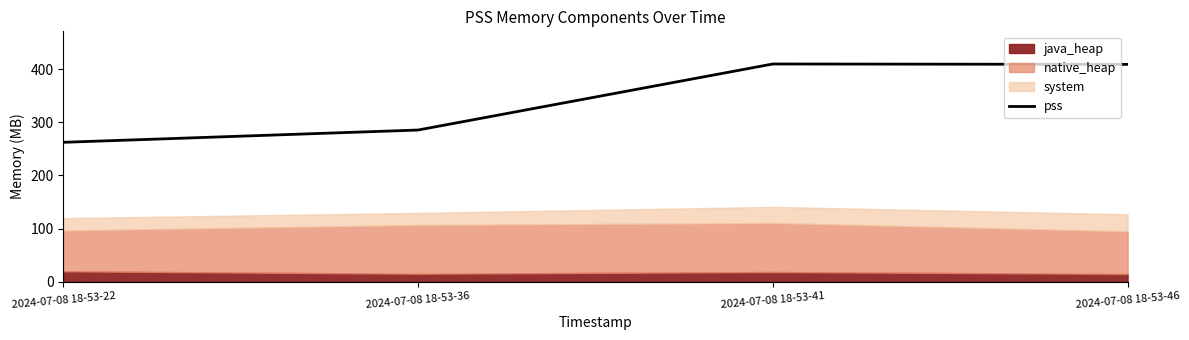

Is it true that the value at 2024-07-08 18-53-22 is 64.5?

False